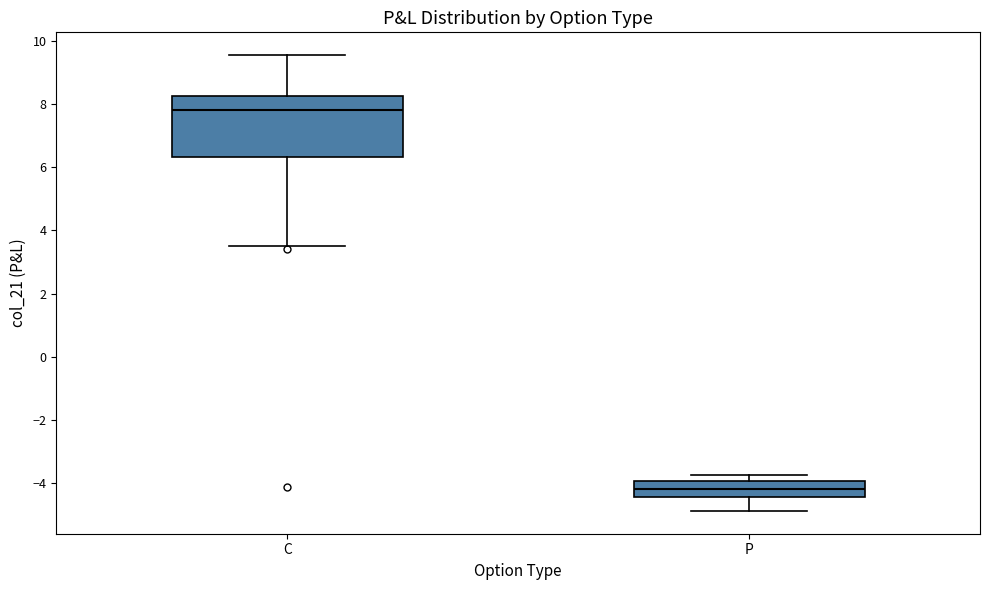

Which box's median line is the highest?

C